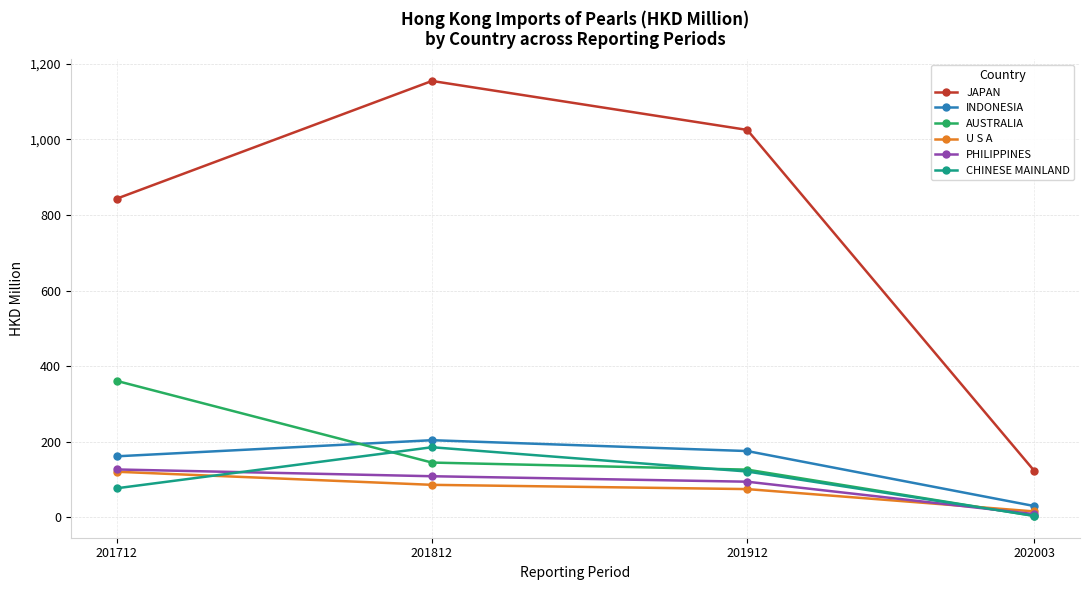

What is the maximum value for U S A?

120.2